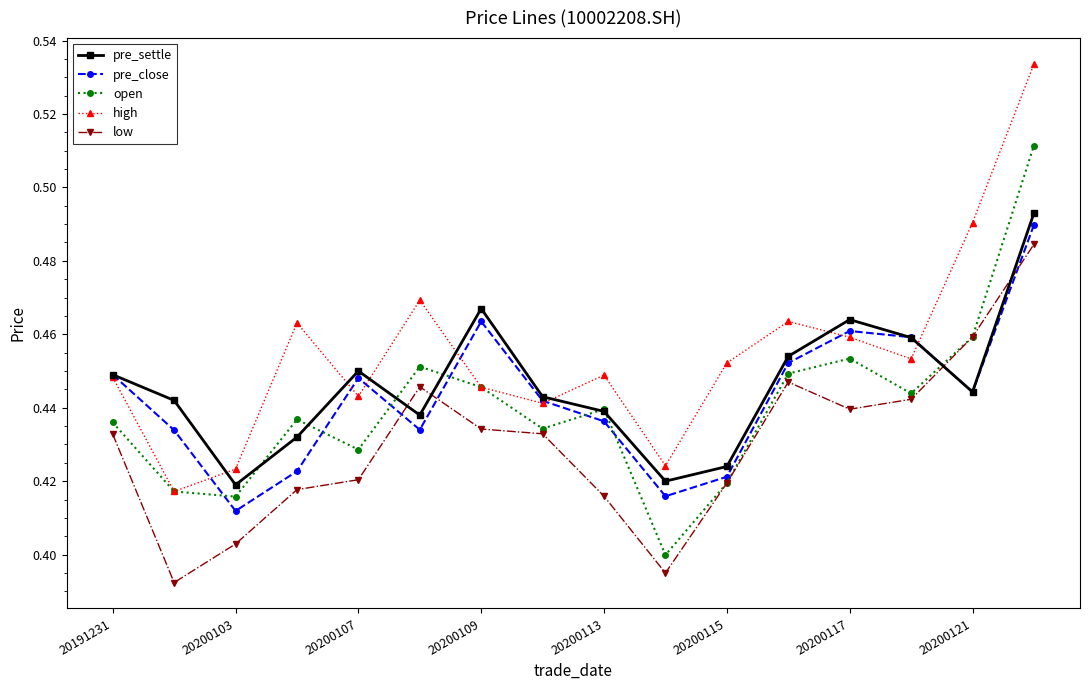

Which series has the largest total across all categories?

high